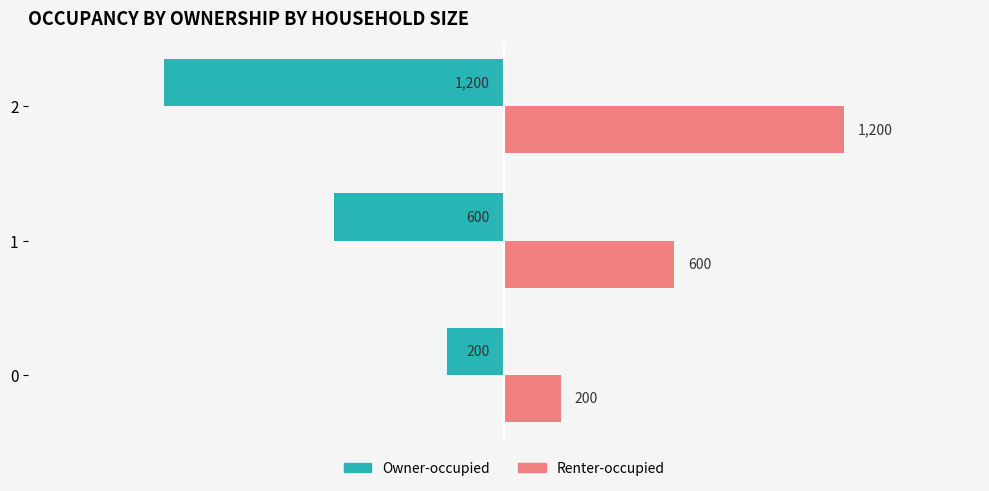

How many series are shown in this chart?

2